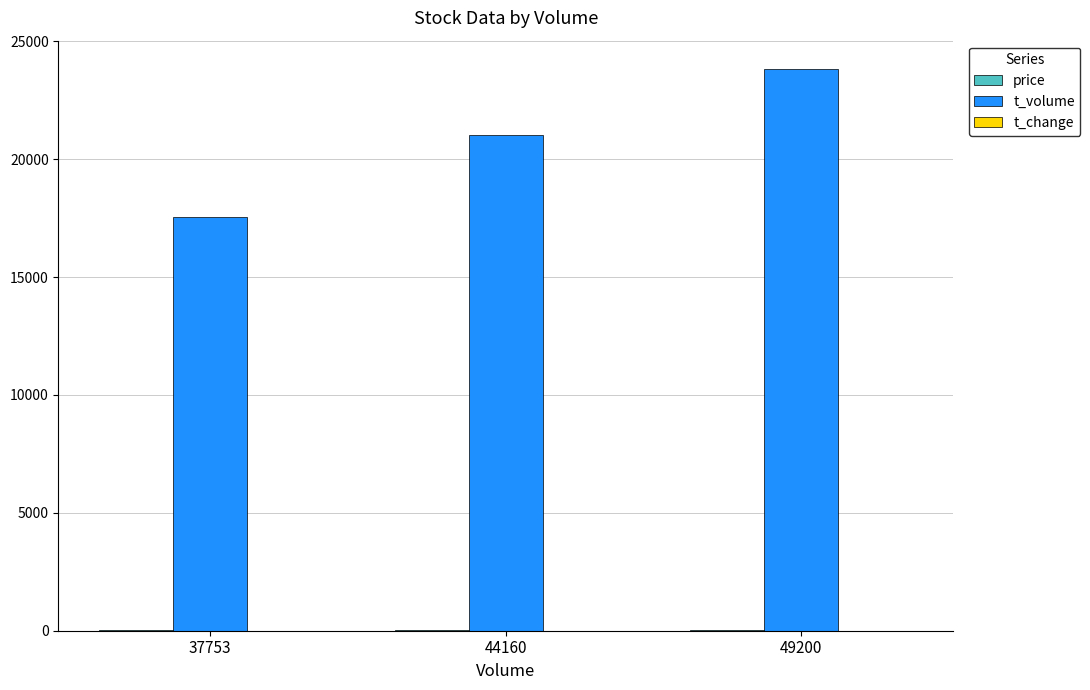

What is the total value across all series at 44160?

21087.3